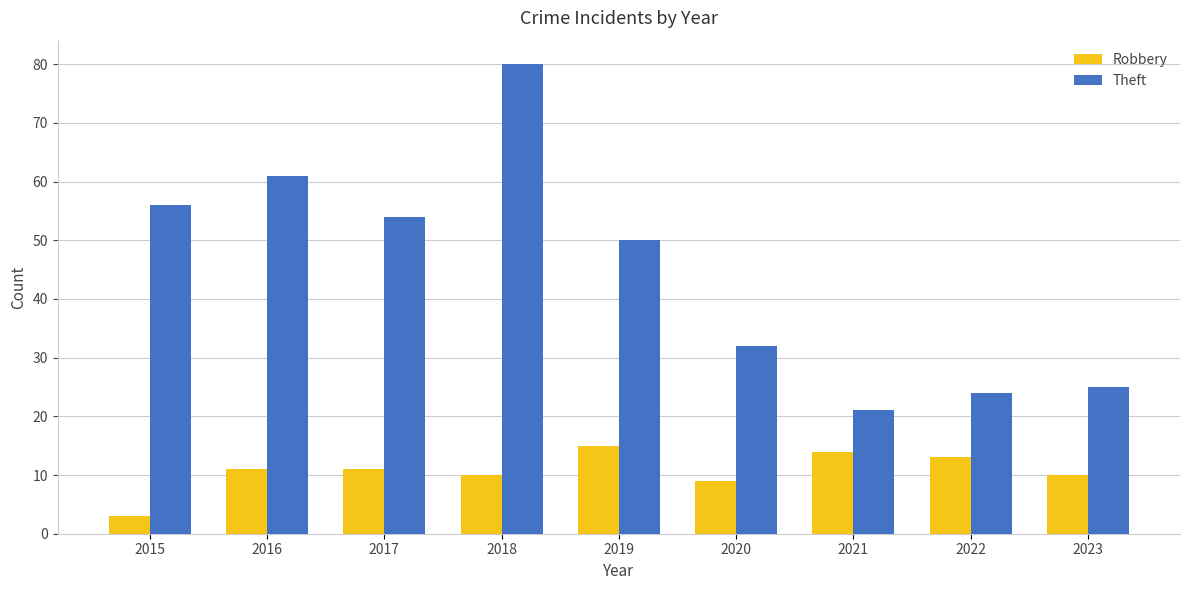

How many values in the Theft series are below 50?

4